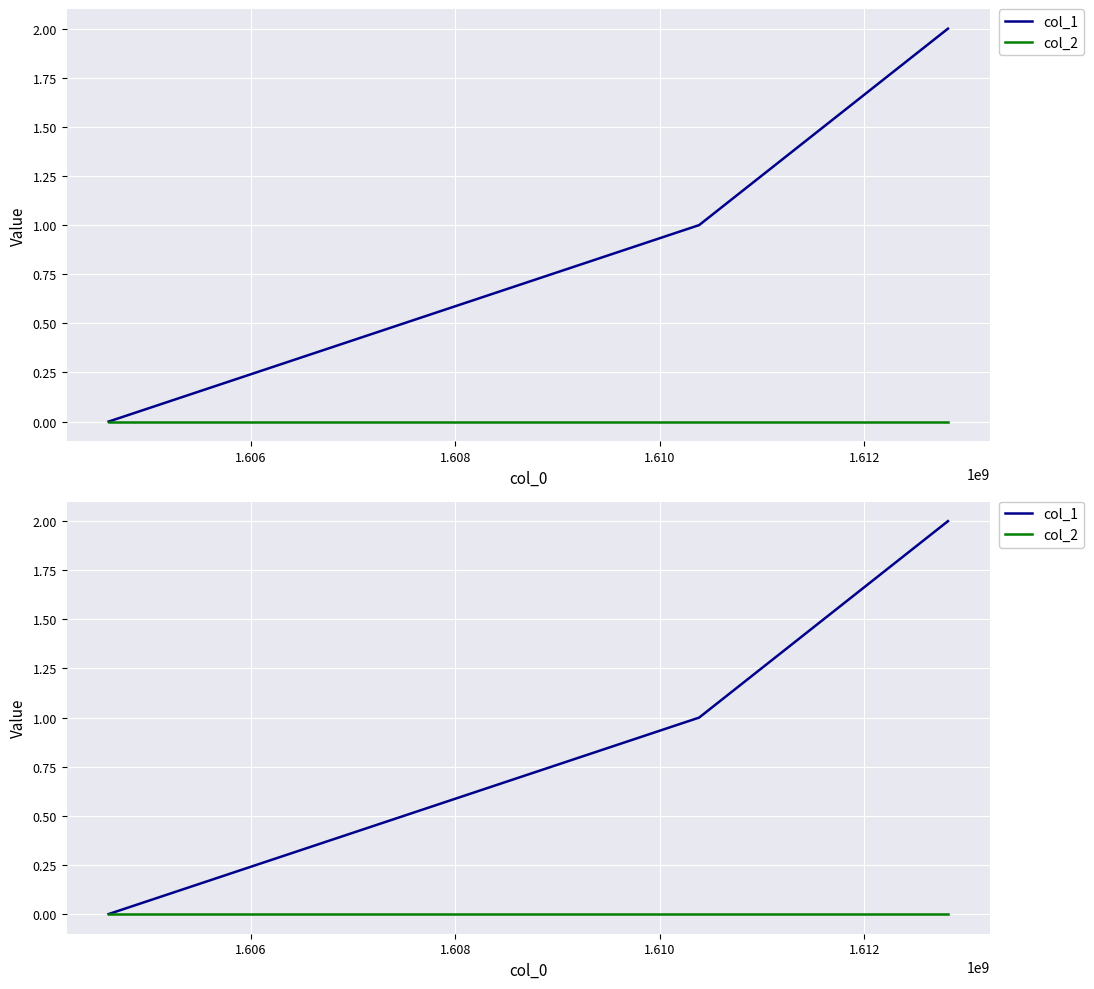

What are all the series names shown in the legend?

col_1, col_2